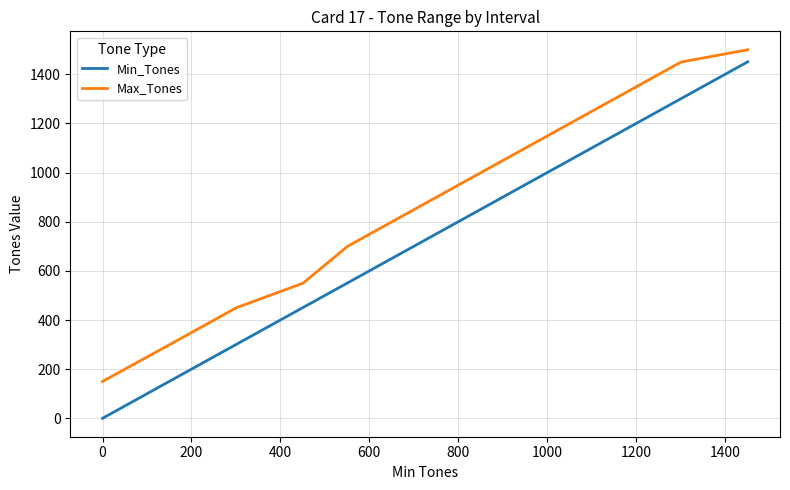

Which series has the largest total across all categories?

Max_Tones